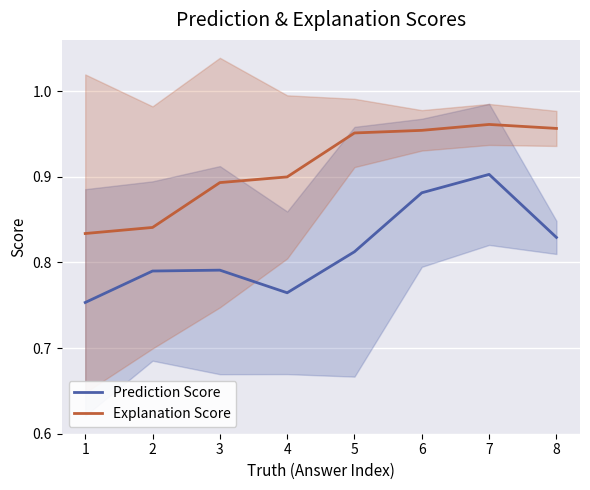

Which series has the largest total across all categories?

Explanation Score